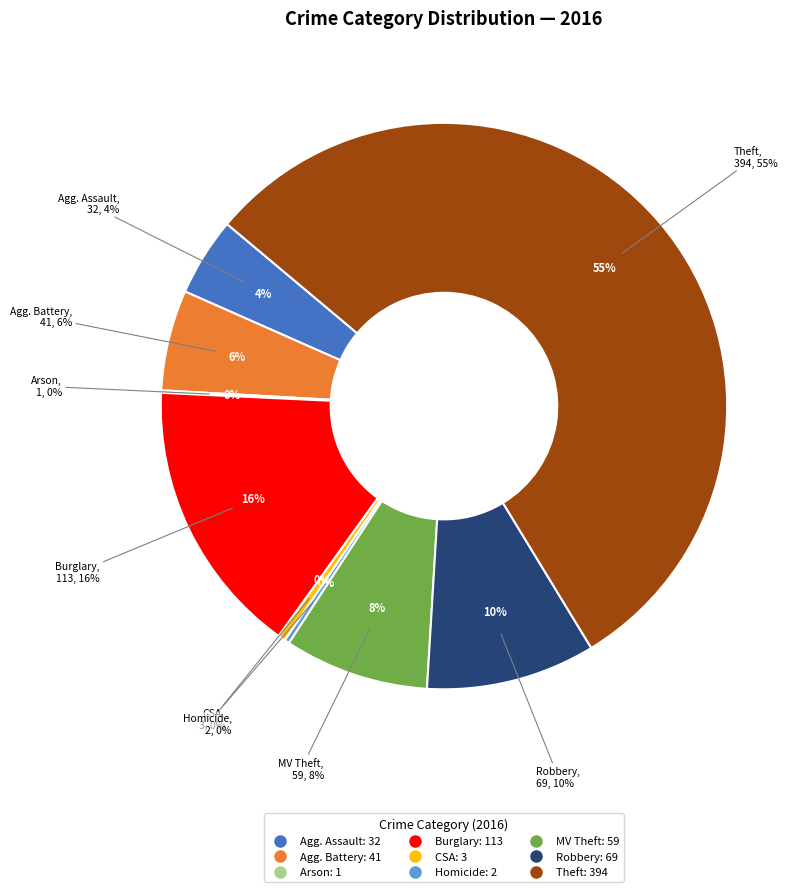

Combined, do Arson and Aggravated Assault account for over 50%?

No